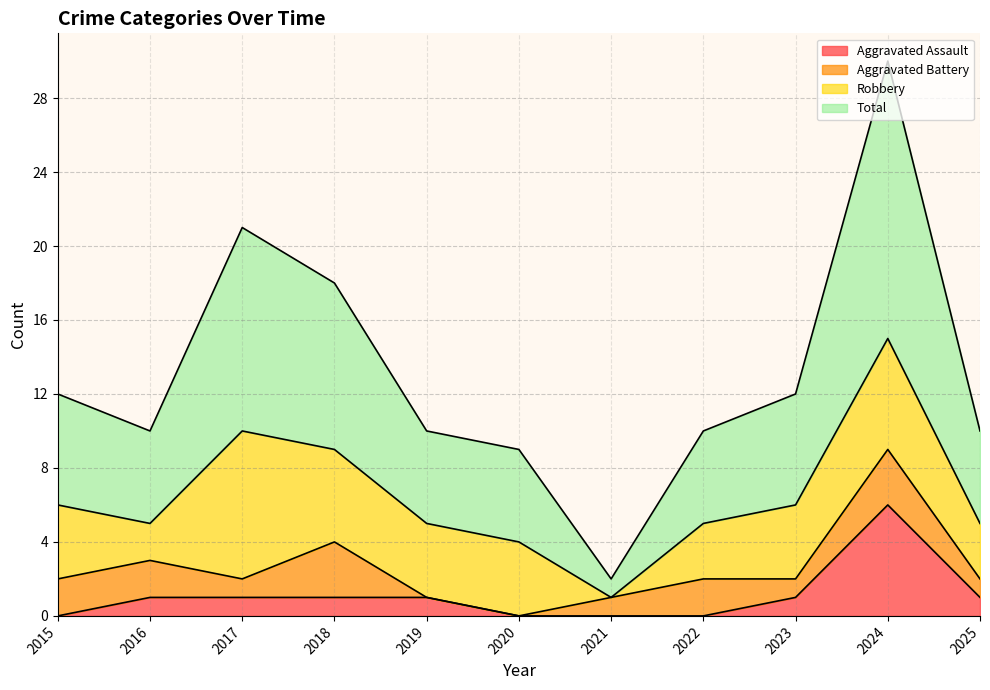

What is the difference between the highest and lowest values at 2022?

10